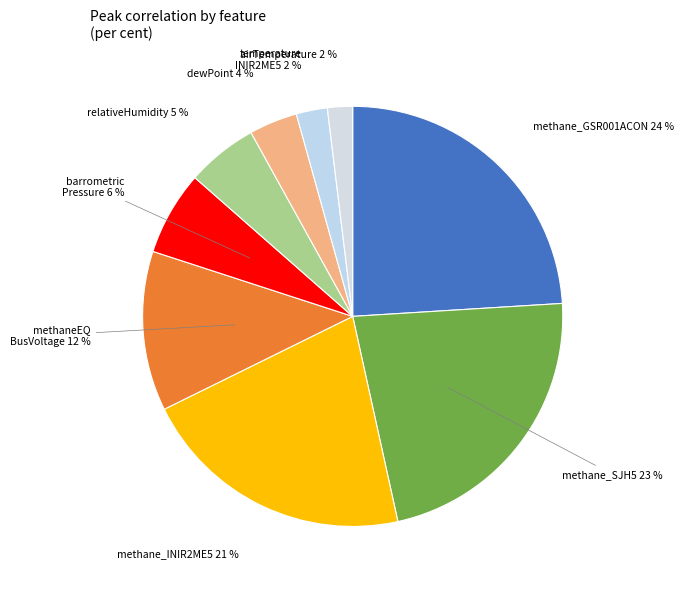

How many slices are in this pie chart?

9